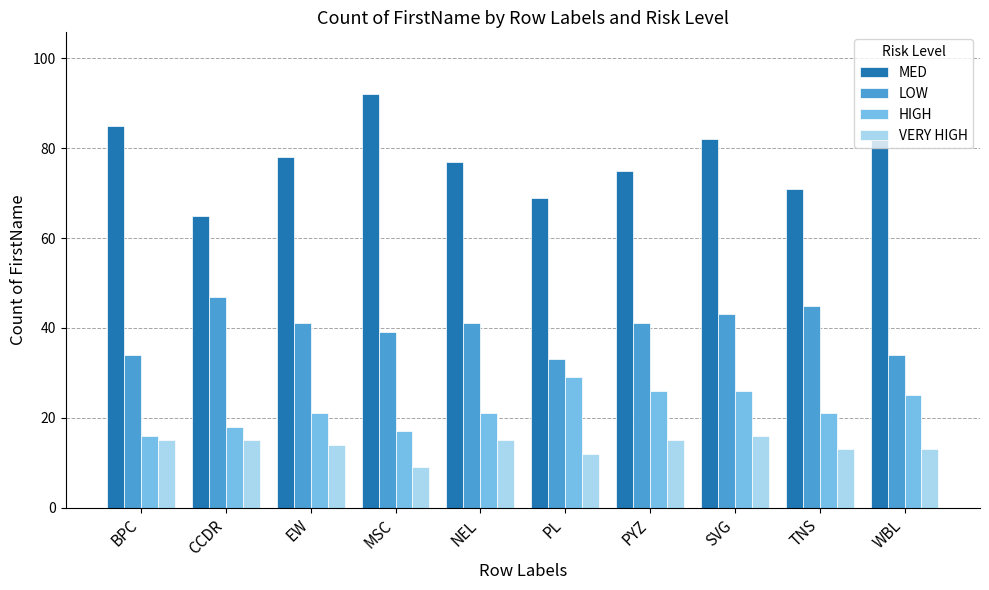

What is the label of the 10th bar from the left?

WBL